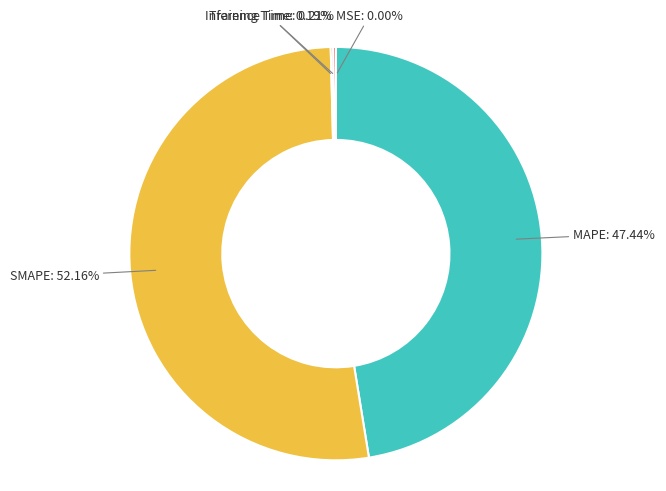

Is there any slice that represents more than half of the pie?

Yes